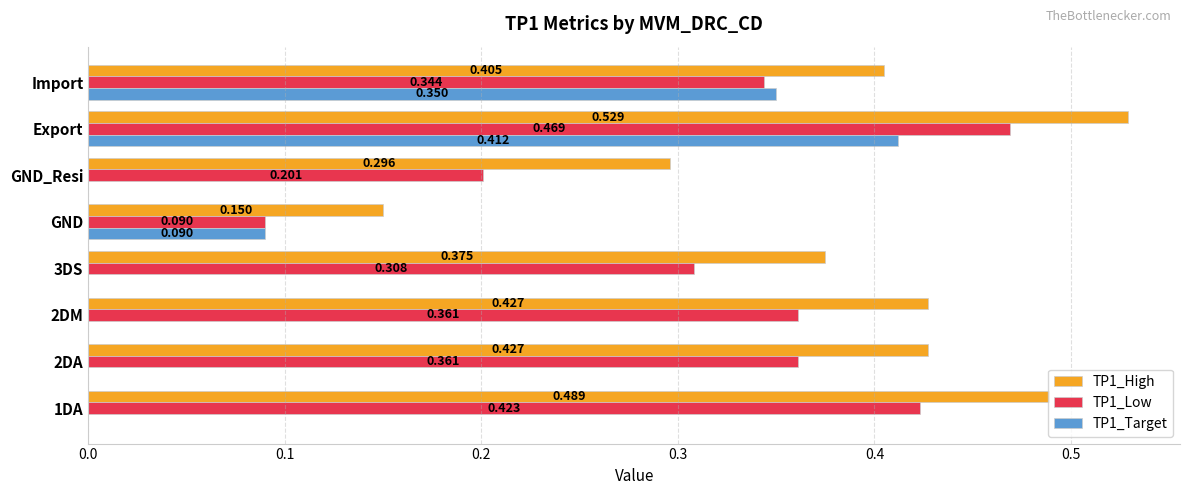

Which category has the highest value across all series?

Export